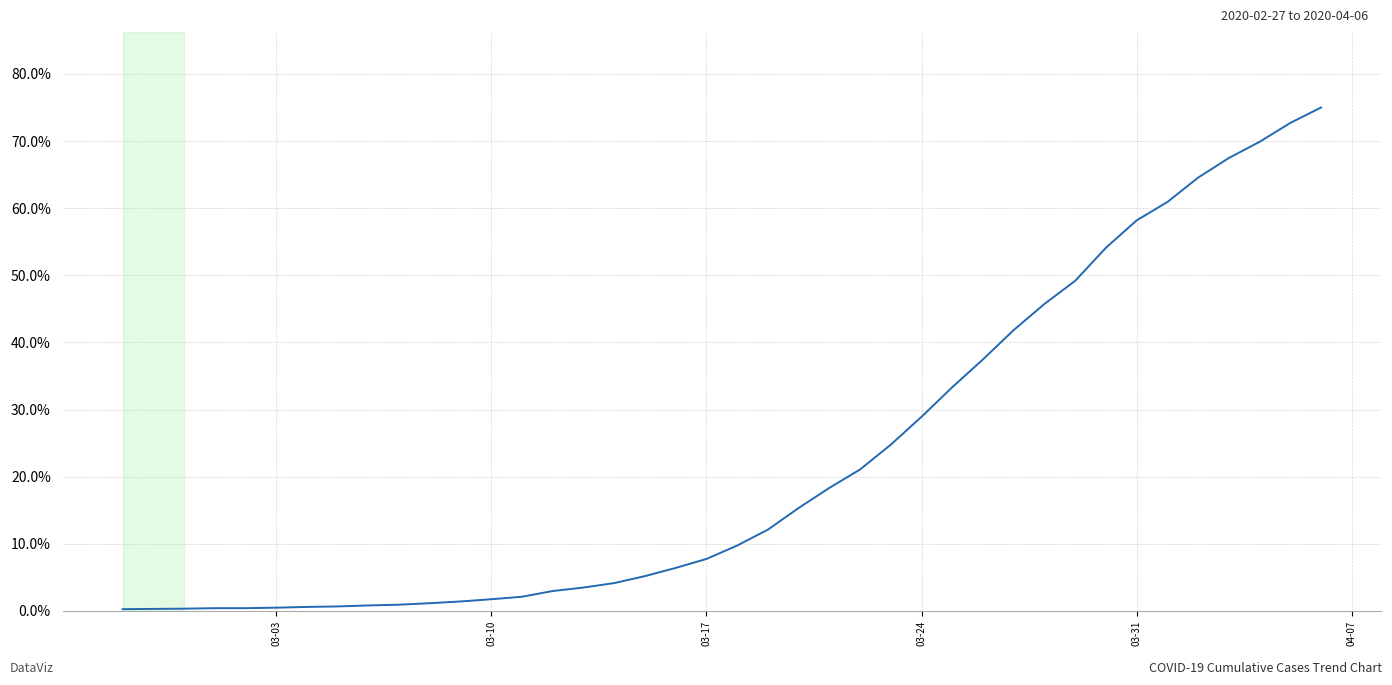

What is the difference between the maximum and minimum values?

74.7